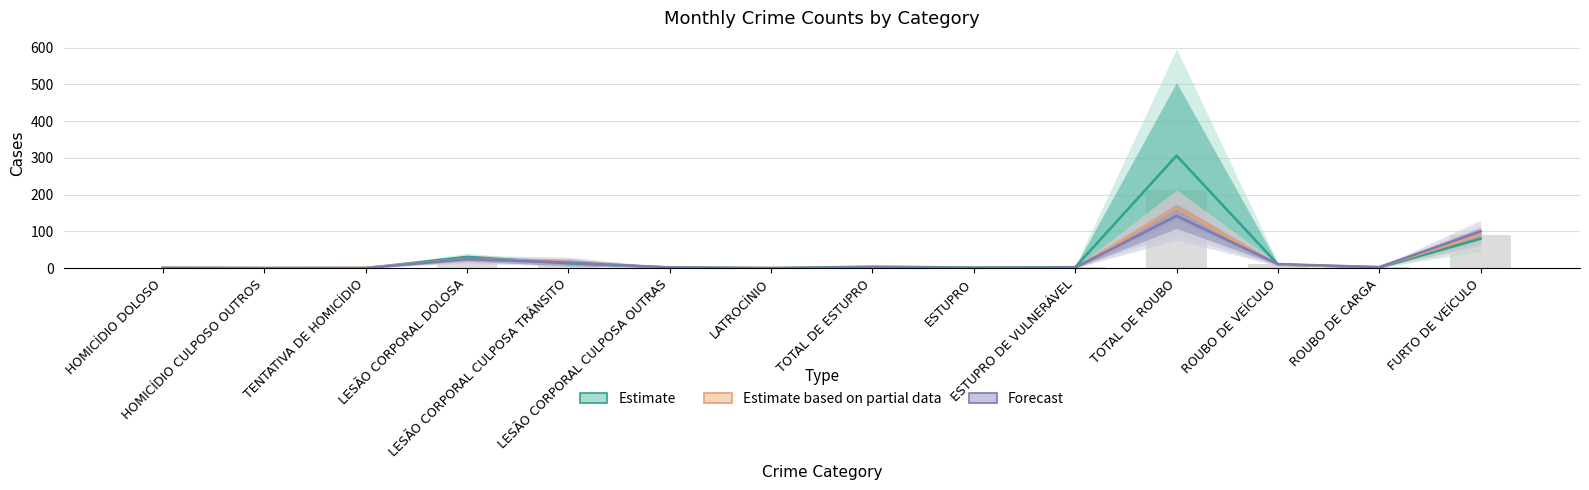

What is the value of the Estimate bar at the 9th from the left?

1.5